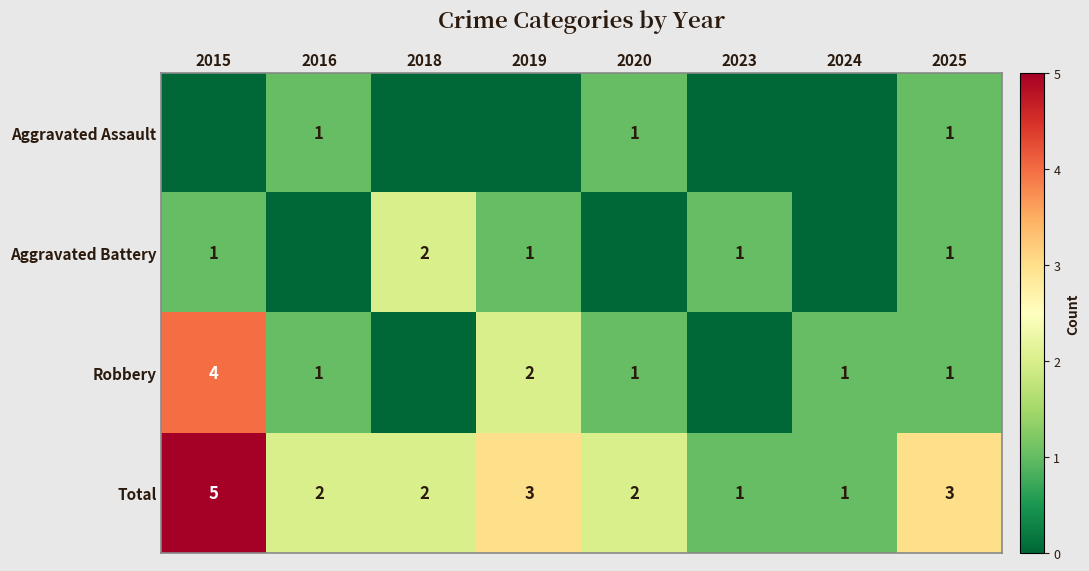

At which label does Total reach its peak?

2015